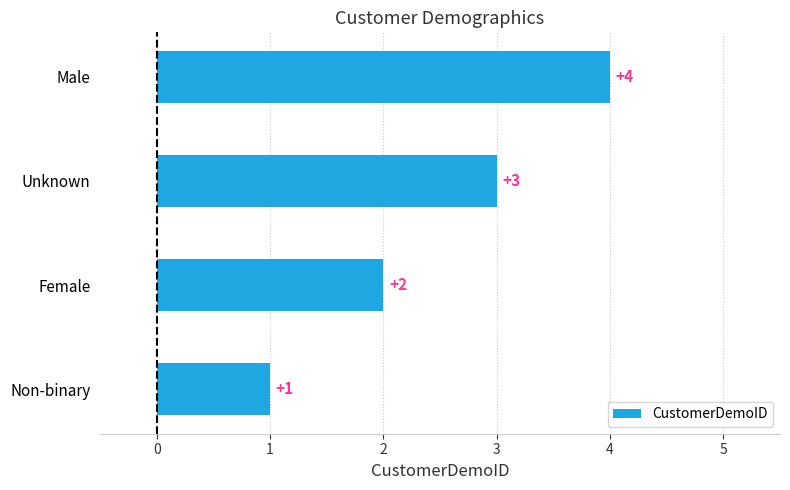

Count the number of categories in the chart.

4